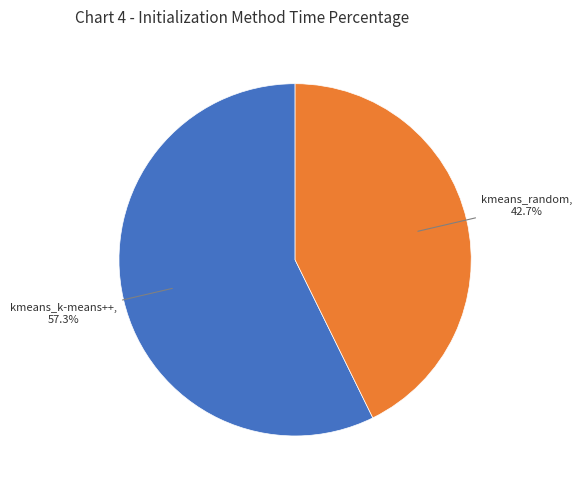

Does any single category account for the majority?

Yes